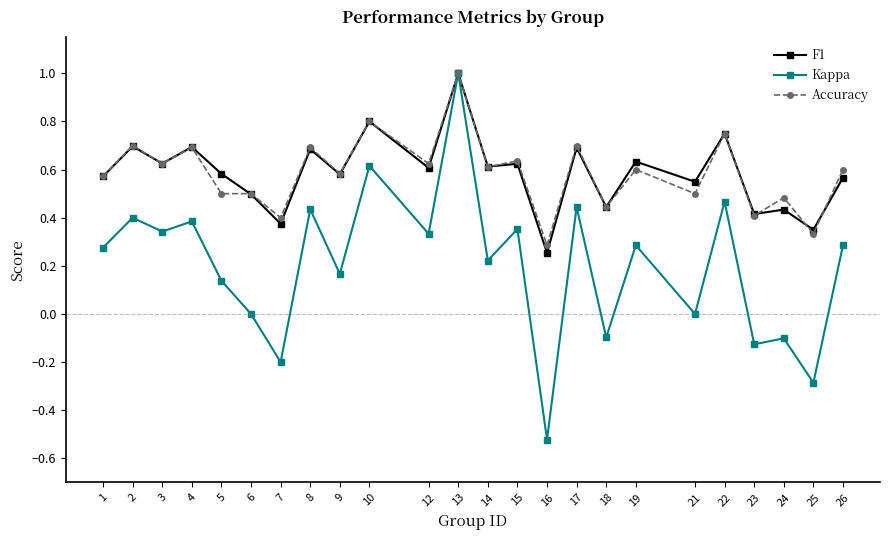

What is the difference between the maximum and minimum values in the F1 series?

0.7